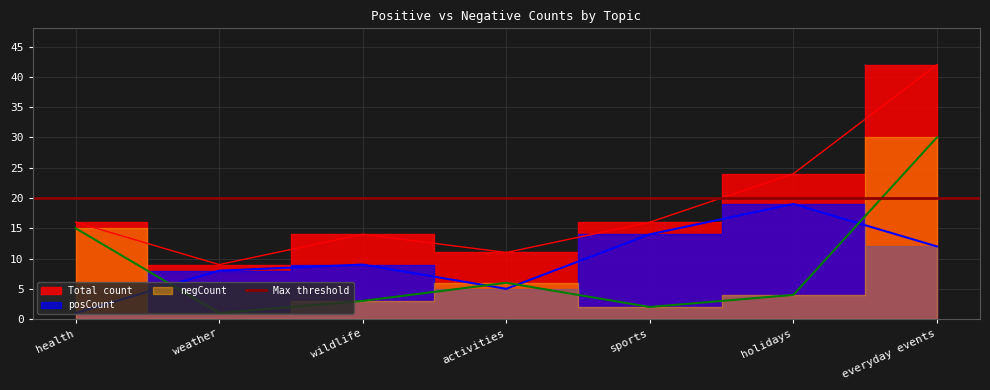

What is the value of the posCount point at the 3rd from the left?

9